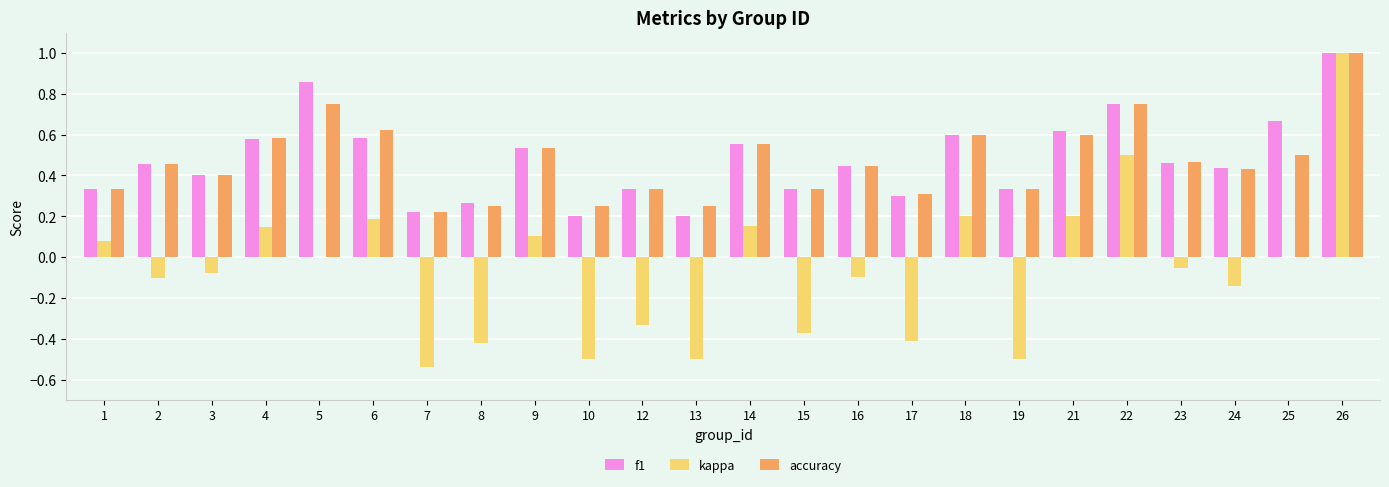

The accuracy series shows 0.3 at 1. True or false?

True